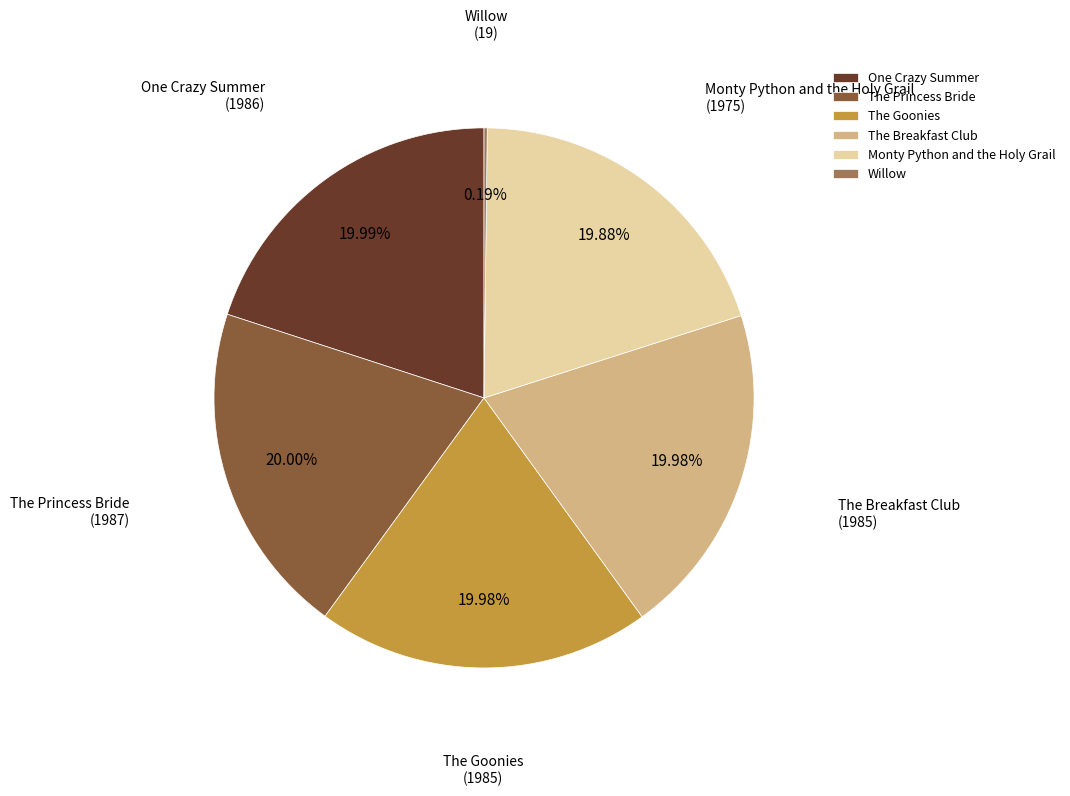

What is the total percentage of One Crazy Summer and Monty Python and the Holy Grail?

39.9%